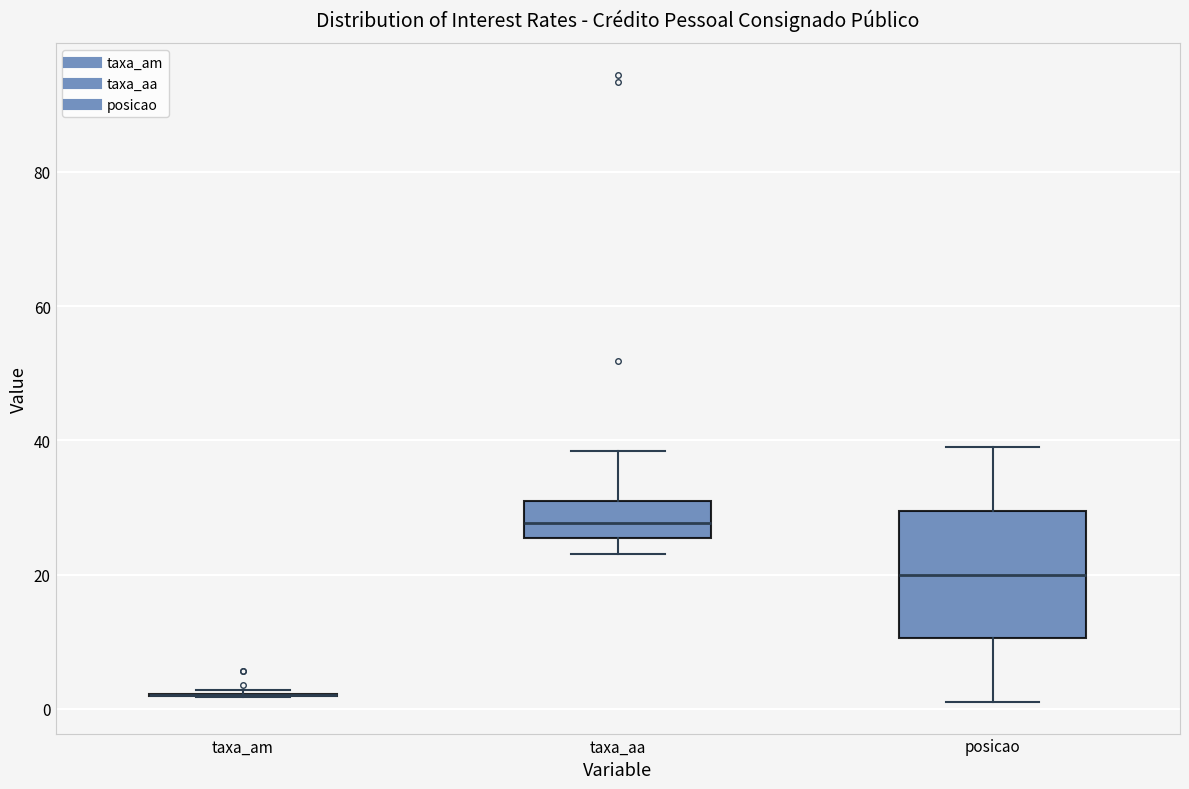

Reading left to right, read every box against the y-axis: the position of its median line, the range the box covers, and the ends of its whiskers. The values are not printed on the chart, so give them approximately, as read against the axis.

taxa_am: box collapsed to a line at 2, whiskers 2 to 2
taxa_aa: median 28, box 26 to 32, whiskers 24 to 38
posicao: median 20, box 10 to 30, whiskers 2 to 40